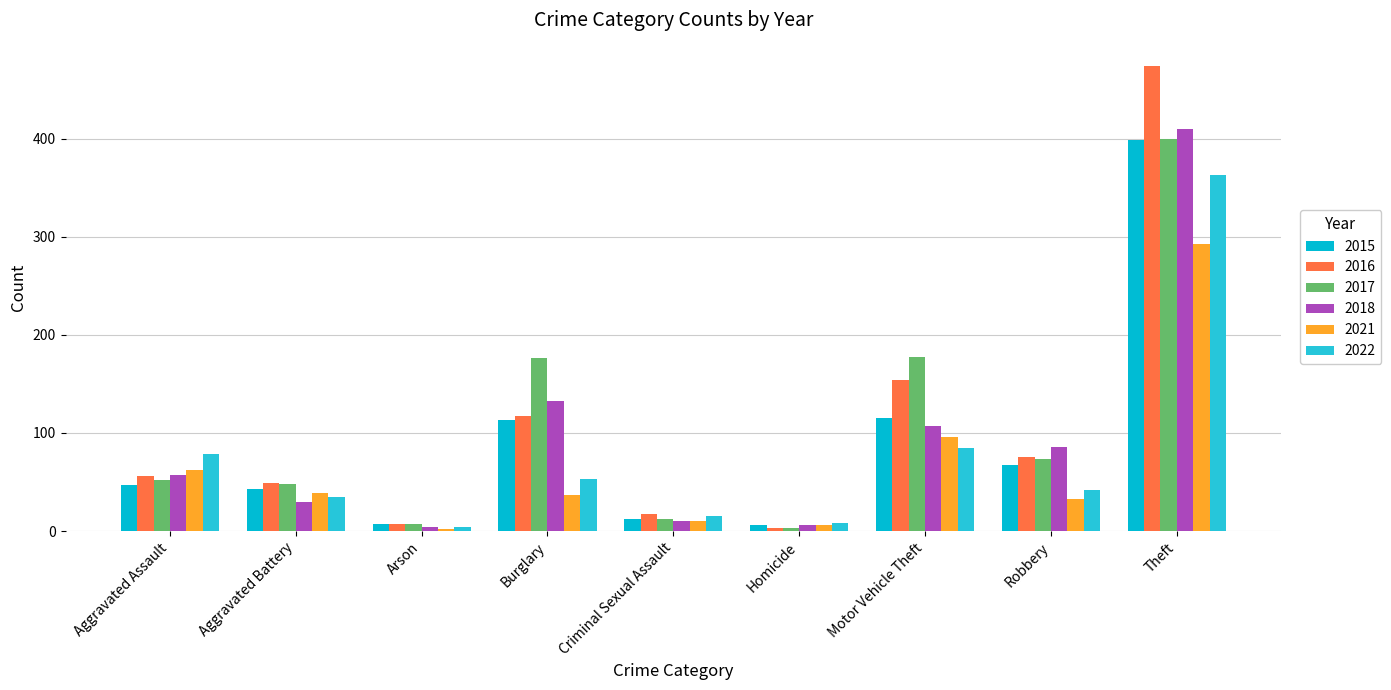

The value of 2022 at Aggravated Assault is 44. True or false?

False